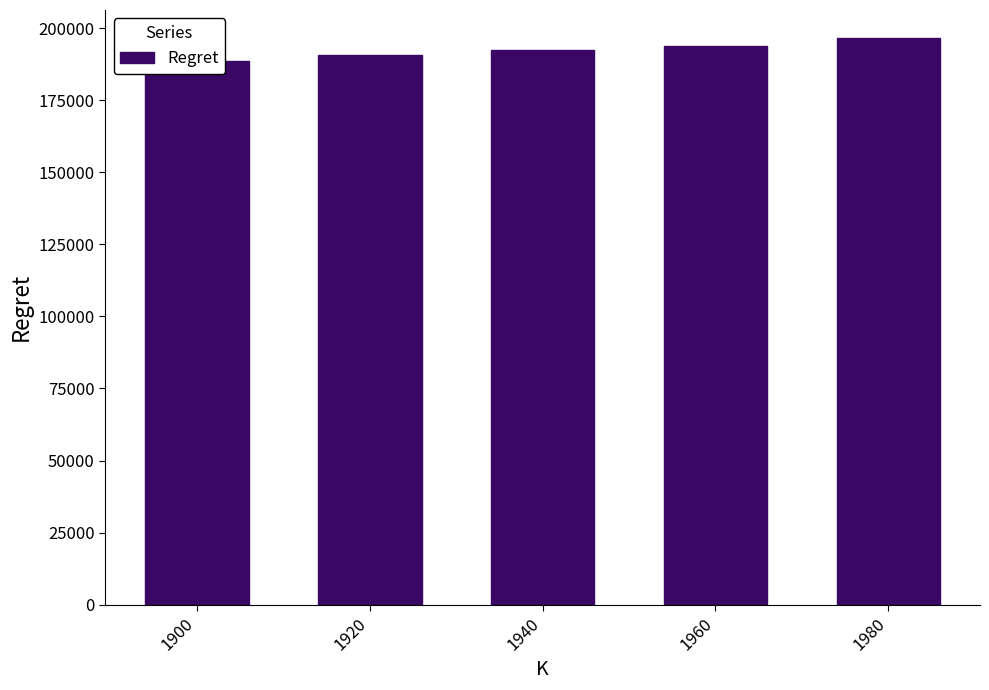

Are the bars horizontal?

No